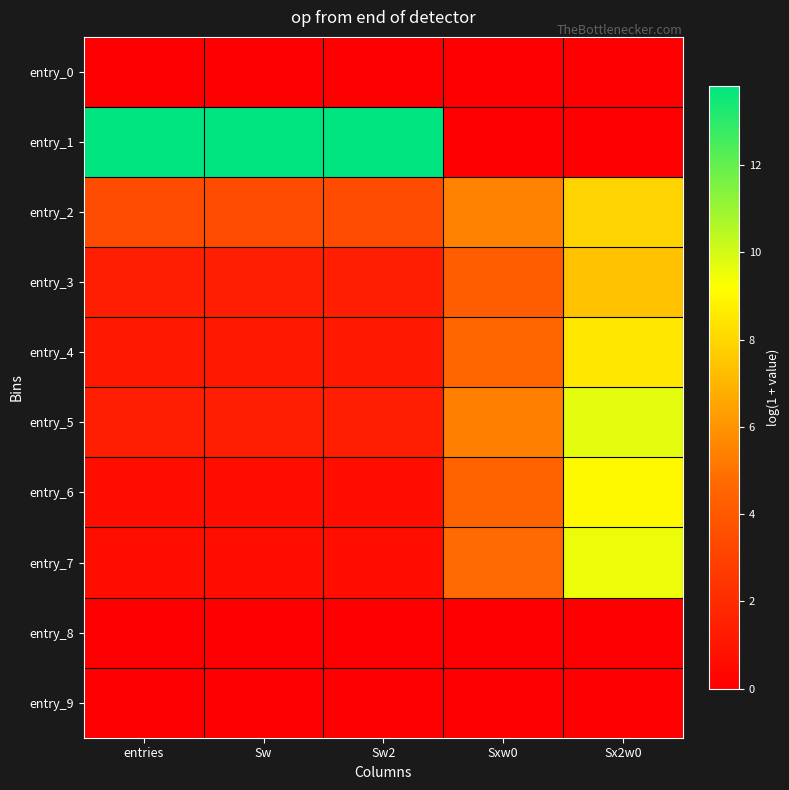

Reading left to right, list all the values displayed in this chart.

entry_0: entries=0.0	Sw=0.0	Sw2=0.0	Sxw0=0.0	Sx2w0=0.0
entry_1: entries=13.8	Sw=13.8	Sw2=13.8	Sxw0=0.0	Sx2w0=0.0
entry_2: entries=3.4	Sw=3.4	Sw2=3.4	Sxw0=5.5	Sx2w0=7.9
entry_3: entries=1.4	Sw=1.4	Sw2=1.4	Sxw0=4.2	Sx2w0=7.4
entry_4: entries=1.1	Sw=1.1	Sw2=1.1	Sxw0=4.6	Sx2w0=8.5
entry_5: entries=1.4	Sw=1.4	Sw2=1.4	Sxw0=5.4	Sx2w0=9.7
entry_6: entries=0.7	Sw=0.7	Sw2=0.7	Sxw0=4.5	Sx2w0=9.0
entry_7: entries=0.7	Sw=0.7	Sw2=0.7	Sxw0=4.8	Sx2w0=9.5
entry_8: entries=0.0	Sw=0.0	Sw2=0.0	Sxw0=0.0	Sx2w0=0.0
entry_9: entries=0.0	Sw=0.0	Sw2=0.0	Sxw0=0.0	Sx2w0=0.0